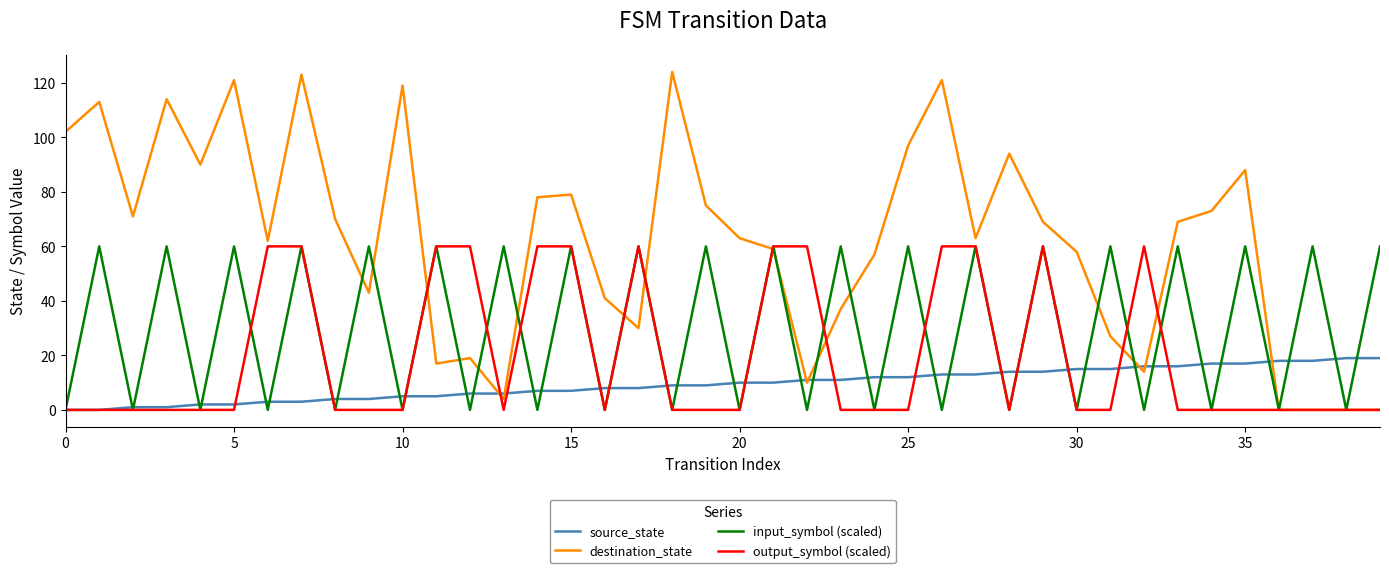

What is the greatest value displayed?

124